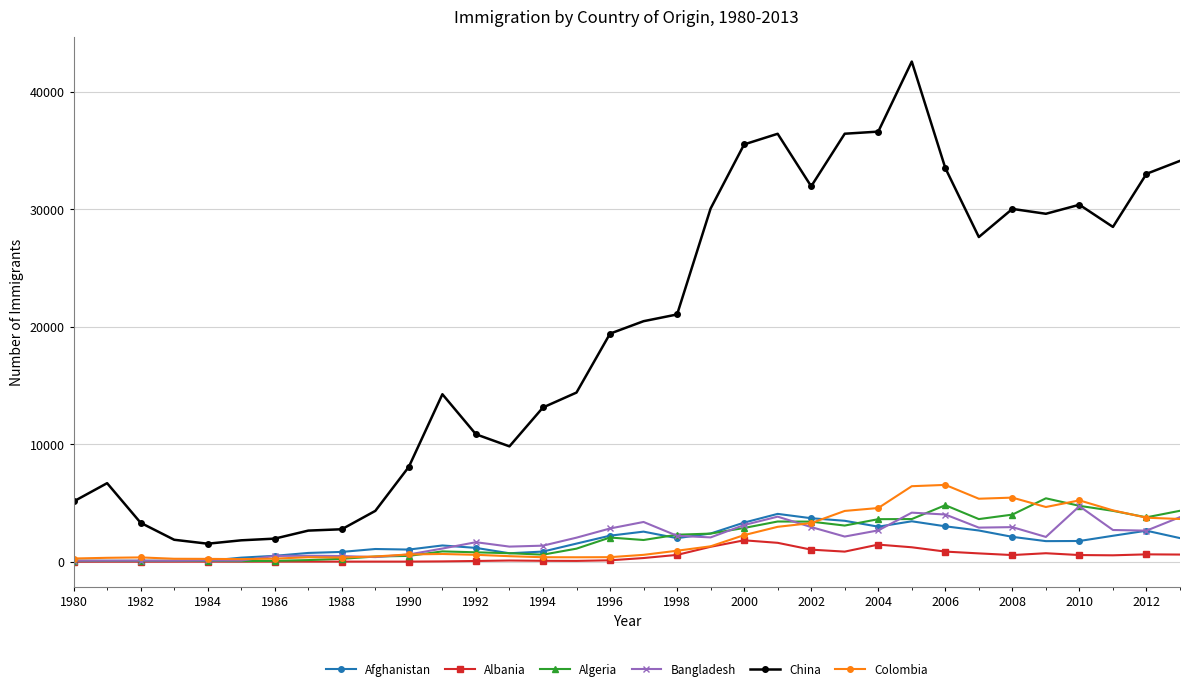

True or false: Afghanistan has more than 0 interior local peaks.

True